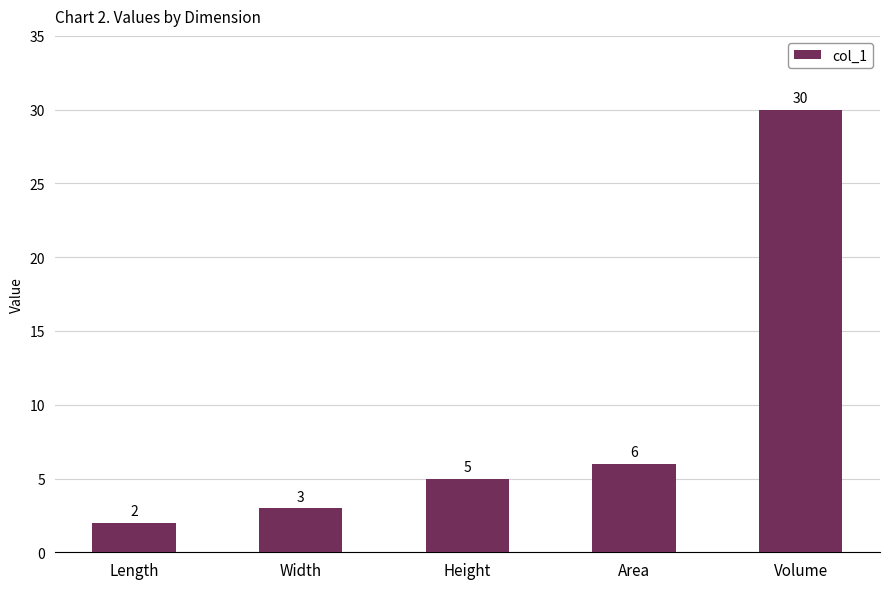

Rank the categories by value from lowest to highest.

Length, Width, Height, Area, Volume